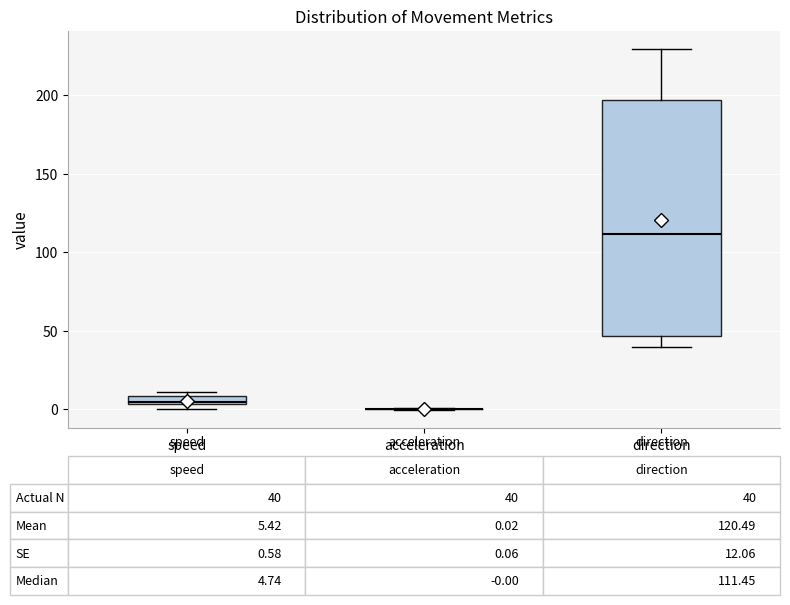

Comparing the boxes themselves (not the whiskers), which one is the tallest?

direction